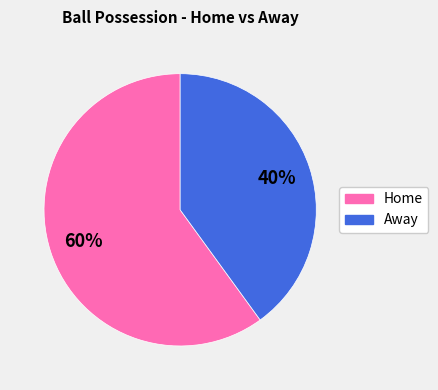

True or false: Home accounts for 60% of the total.

True